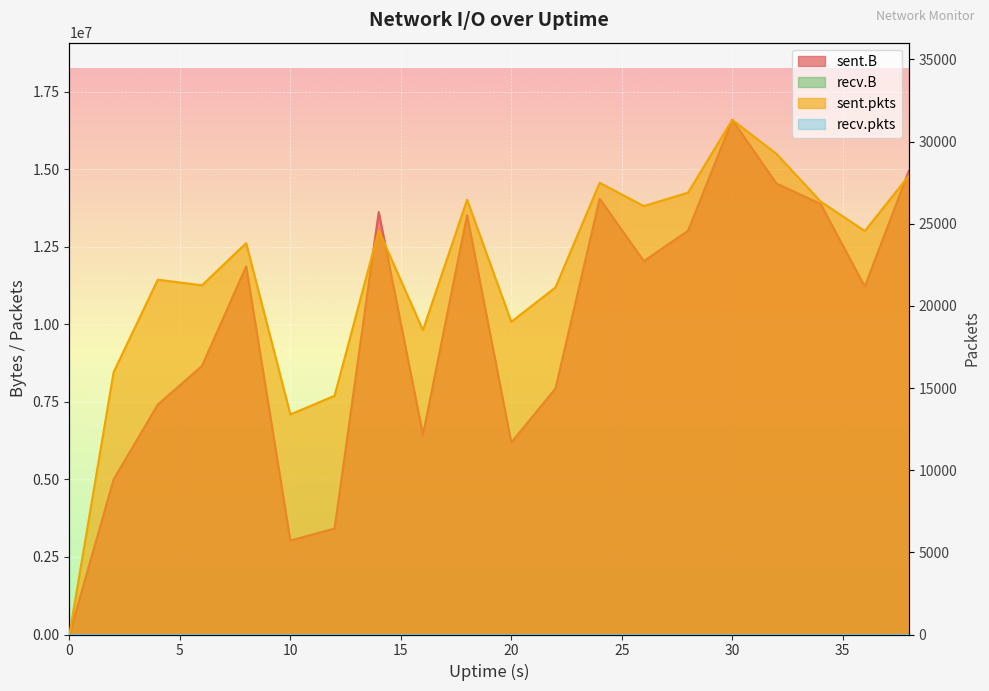

Reading left to right, extract all data points from this chart.

sent.B: 0	4999083	7412012	8658955	11868912	3029826	3416082	13618745	6442102	13514615	6189473	7930749	14049835	12038009	13015714	16590689	14540318	13879688	11217416	14956036
sent.pkts: 0	15961	21592	21249	23818	13394	14523	24583	18523	26452	19027	21124	27484	26071	26889	31317	29252	26350	24550	27928